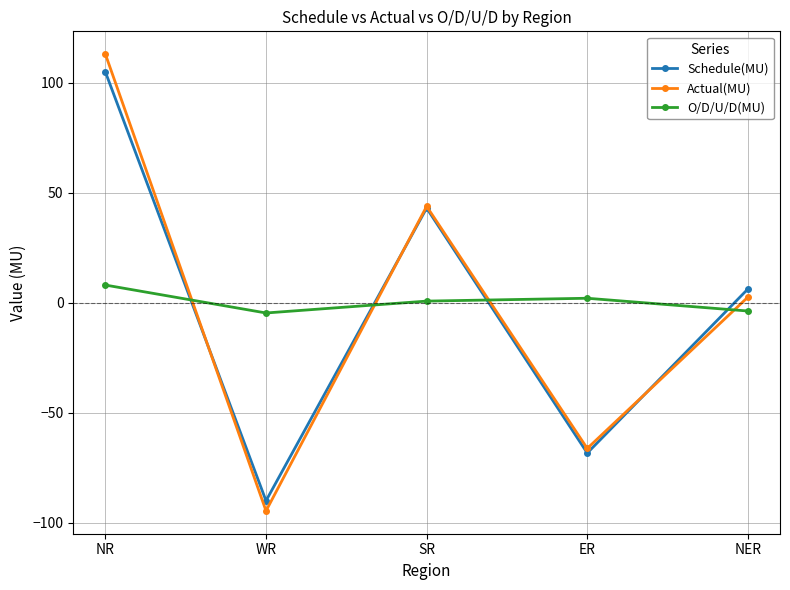

Is the value of Schedule(MU) at NR greater than the value of Actual(MU) at WR?

Yes